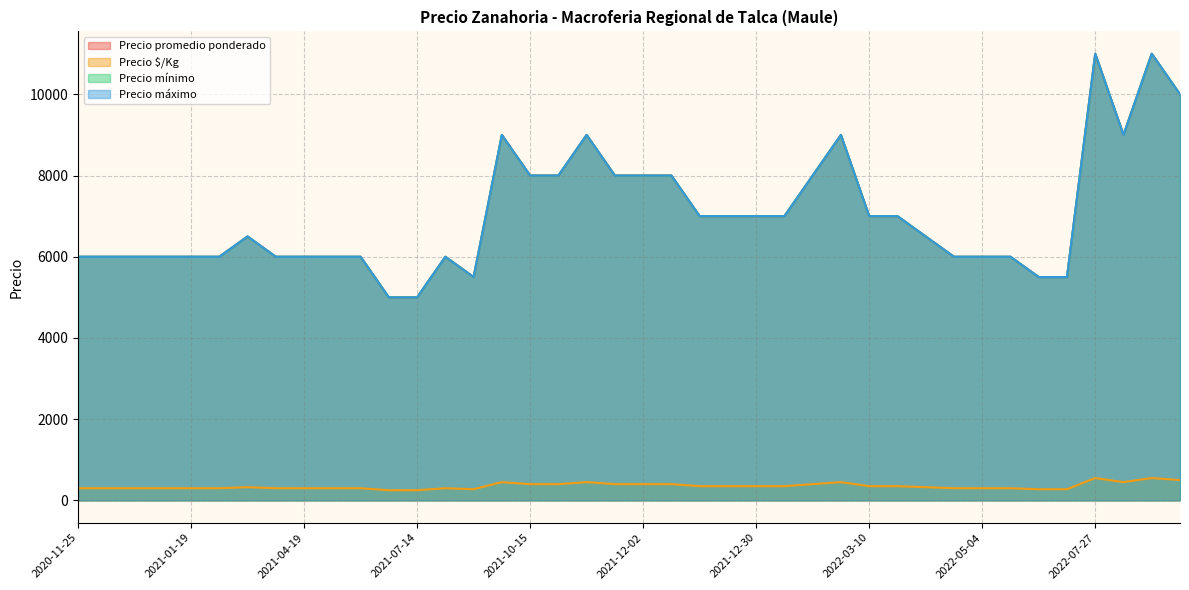

What is the difference between the maximum and minimum values in the Precio máximo series?

6000